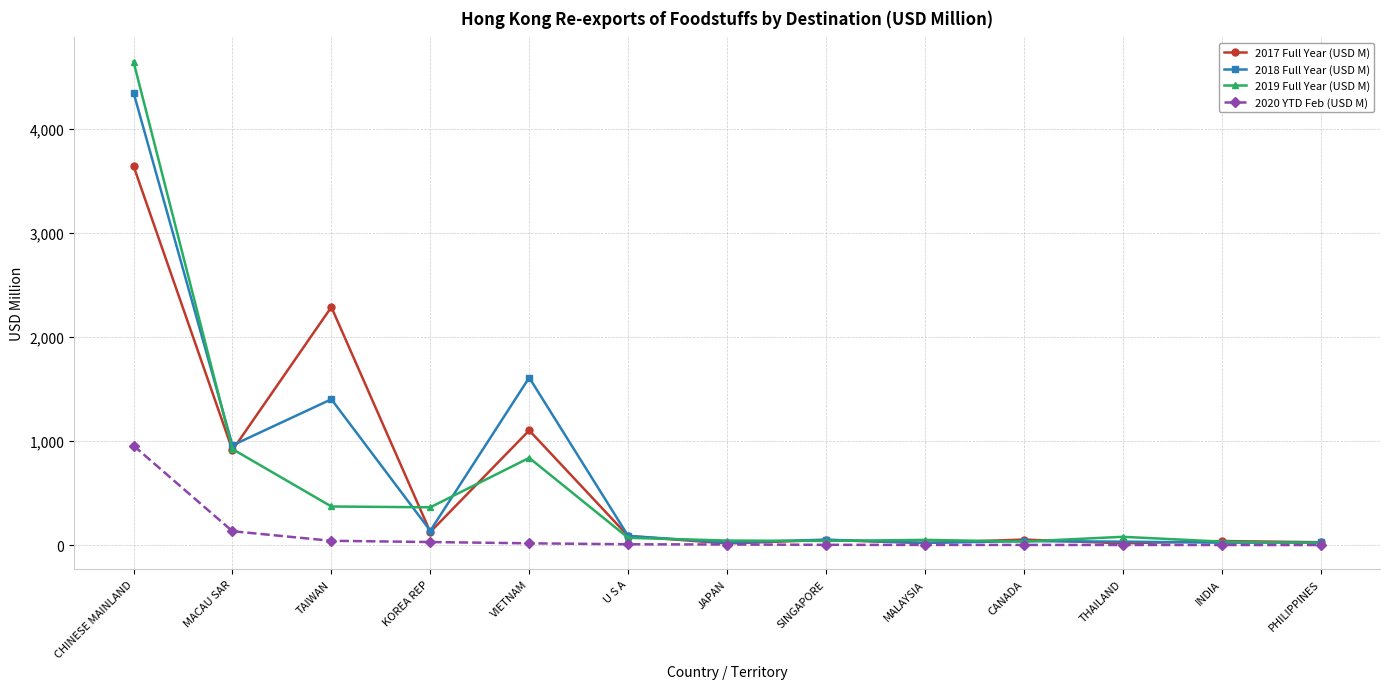

How many data points in 2018 Full Year (USD M) are less than 54?

6